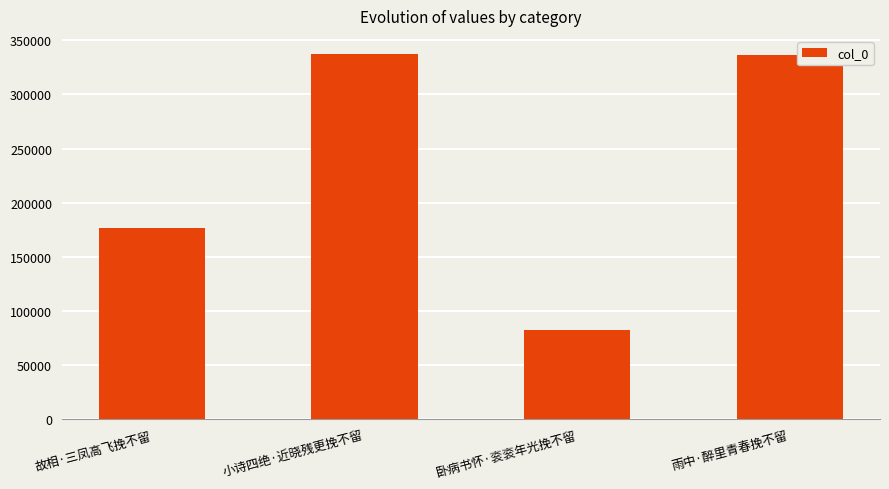

What is the minimum value shown in the chart?

82446